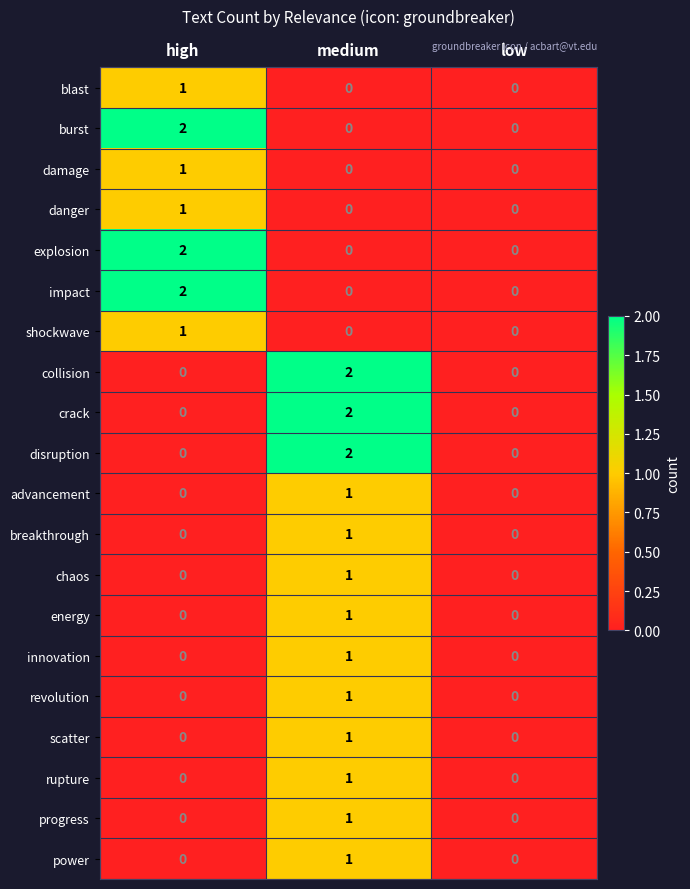

Which category has the highest value in the power series?

medium